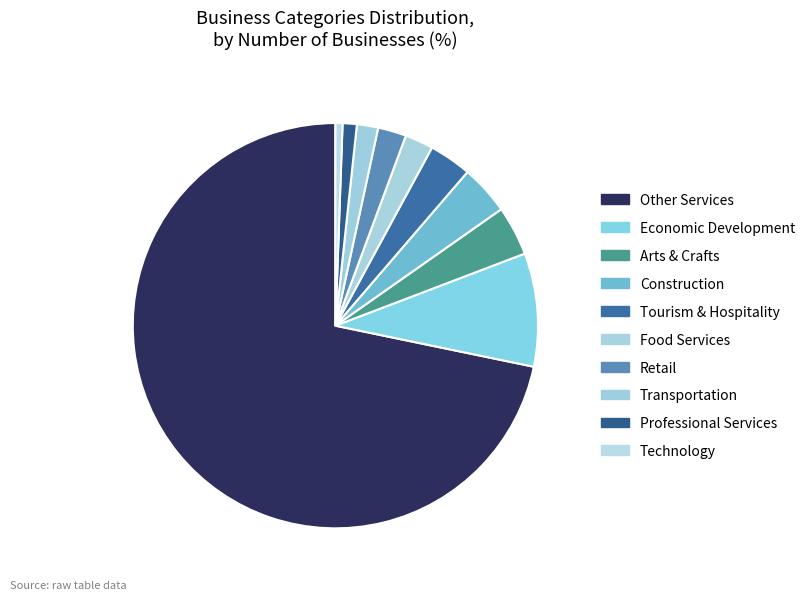

How many segments does this pie chart have?

10